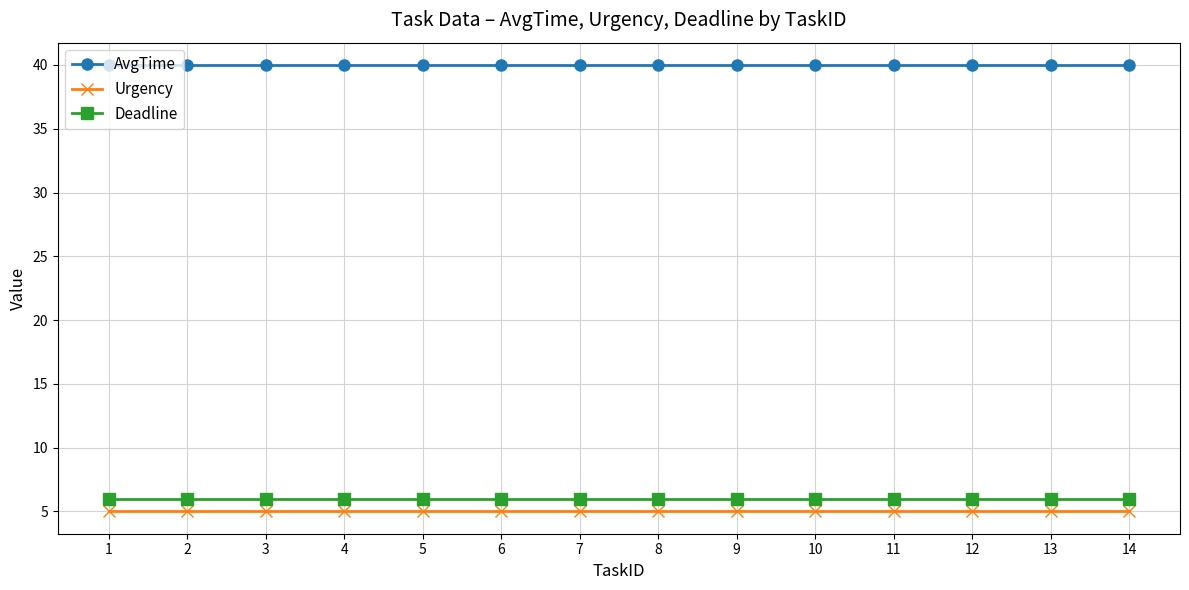

True or false: Deadline has a value of 6 at 1.

True